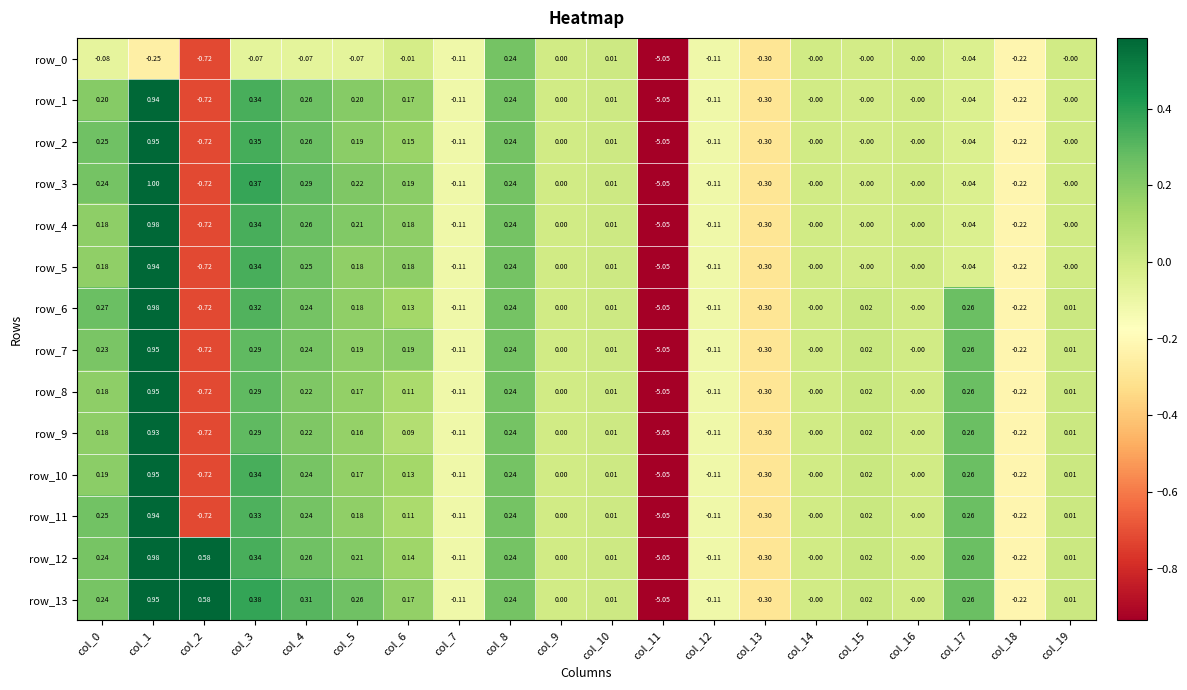

Reading left to right, what are all the values shown in this chart?

row_0: col_0=-0.1	col_1=-0.2	col_2=-0.7	col_3=-0.1	col_4=-0.1	col_5=-0.1	col_6=-0.0	col_7=-0.1	col_8=0.2	col_9=0.0	col_10=0.0	col_11=-5.1	col_12=-0.1	col_13=-0.3	col_14=-0.0	col_15=-0.0	col_16=-0.0	col_17=-0.0	col_18=-0.2	col_19=-0.0
row_1: col_0=0.2	col_1=0.9	col_2=-0.7	col_3=0.3	col_4=0.3	col_5=0.2	col_6=0.2	col_7=-0.1	col_8=0.2	col_9=0.0	col_10=0.0	col_11=-5.1	col_12=-0.1	col_13=-0.3	col_14=-0.0	col_15=-0.0	col_16=-0.0	col_17=-0.0	col_18=-0.2	col_19=-0.0
row_2: col_0=0.3	col_1=1.0	col_2=-0.7	col_3=0.3	col_4=0.3	col_5=0.2	col_6=0.2	col_7=-0.1	col_8=0.2	col_9=0.0	col_10=0.0	col_11=-5.1	col_12=-0.1	col_13=-0.3	col_14=-0.0	col_15=-0.0	col_16=-0.0	col_17=-0.0	col_18=-0.2	col_19=-0.0
row_3: col_0=0.2	col_1=1.0	col_2=-0.7	col_3=0.4	col_4=0.3	col_5=0.2	col_6=0.2	col_7=-0.1	col_8=0.2	col_9=0.0	col_10=0.0	col_11=-5.1	col_12=-0.1	col_13=-0.3	col_14=-0.0	col_15=-0.0	col_16=-0.0	col_17=-0.0	col_18=-0.2	col_19=-0.0
row_4: col_0=0.2	col_1=1.0	col_2=-0.7	col_3=0.3	col_4=0.3	col_5=0.2	col_6=0.2	col_7=-0.1	col_8=0.2	col_9=0.0	col_10=0.0	col_11=-5.1	col_12=-0.1	col_13=-0.3	col_14=-0.0	col_15=-0.0	col_16=-0.0	col_17=-0.0	col_18=-0.2	col_19=-0.0
row_5: col_0=0.2	col_1=0.9	col_2=-0.7	col_3=0.3	col_4=0.2	col_5=0.2	col_6=0.2	col_7=-0.1	col_8=0.2	col_9=0.0	col_10=0.0	col_11=-5.1	col_12=-0.1	col_13=-0.3	col_14=-0.0	col_15=-0.0	col_16=-0.0	col_17=-0.0	col_18=-0.2	col_19=-0.0
row_6: col_0=0.3	col_1=1.0	col_2=-0.7	col_3=0.3	col_4=0.2	col_5=0.2	col_6=0.1	col_7=-0.1	col_8=0.2	col_9=0.0	col_10=0.0	col_11=-5.1	col_12=-0.1	col_13=-0.3	col_14=-0.0	col_15=0.0	col_16=-0.0	col_17=0.3	col_18=-0.2	col_19=0.0
row_7: col_0=0.2	col_1=1.0	col_2=-0.7	col_3=0.3	col_4=0.2	col_5=0.2	col_6=0.2	col_7=-0.1	col_8=0.2	col_9=0.0	col_10=0.0	col_11=-5.1	col_12=-0.1	col_13=-0.3	col_14=-0.0	col_15=0.0	col_16=-0.0	col_17=0.3	col_18=-0.2	col_19=0.0
row_8: col_0=0.2	col_1=1.0	col_2=-0.7	col_3=0.3	col_4=0.2	col_5=0.2	col_6=0.1	col_7=-0.1	col_8=0.2	col_9=0.0	col_10=0.0	col_11=-5.1	col_12=-0.1	col_13=-0.3	col_14=-0.0	col_15=0.0	col_16=-0.0	col_17=0.3	col_18=-0.2	col_19=0.0
row_9: col_0=0.2	col_1=0.9	col_2=-0.7	col_3=0.3	col_4=0.2	col_5=0.2	col_6=0.1	col_7=-0.1	col_8=0.2	col_9=0.0	col_10=0.0	col_11=-5.1	col_12=-0.1	col_13=-0.3	col_14=-0.0	col_15=0.0	col_16=-0.0	col_17=0.3	col_18=-0.2	col_19=0.0
row_10: col_0=0.2	col_1=1.0	col_2=-0.7	col_3=0.3	col_4=0.2	col_5=0.2	col_6=0.1	col_7=-0.1	col_8=0.2	col_9=0.0	col_10=0.0	col_11=-5.1	col_12=-0.1	col_13=-0.3	col_14=-0.0	col_15=0.0	col_16=-0.0	col_17=0.3	col_18=-0.2	col_19=0.0
row_11: col_0=0.2	col_1=0.9	col_2=-0.7	col_3=0.3	col_4=0.2	col_5=0.2	col_6=0.1	col_7=-0.1	col_8=0.2	col_9=0.0	col_10=0.0	col_11=-5.1	col_12=-0.1	col_13=-0.3	col_14=-0.0	col_15=0.0	col_16=-0.0	col_17=0.3	col_18=-0.2	col_19=0.0
row_12: col_0=0.2	col_1=1.0	col_2=0.6	col_3=0.3	col_4=0.3	col_5=0.2	col_6=0.1	col_7=-0.1	col_8=0.2	col_9=0.0	col_10=0.0	col_11=-5.1	col_12=-0.1	col_13=-0.3	col_14=-0.0	col_15=0.0	col_16=-0.0	col_17=0.3	col_18=-0.2	col_19=0.0
row_13: col_0=0.2	col_1=1.0	col_2=0.6	col_3=0.4	col_4=0.3	col_5=0.3	col_6=0.2	col_7=-0.1	col_8=0.2	col_9=0.0	col_10=0.0	col_11=-5.1	col_12=-0.1	col_13=-0.3	col_14=-0.0	col_15=0.0	col_16=-0.0	col_17=0.3	col_18=-0.2	col_19=0.0